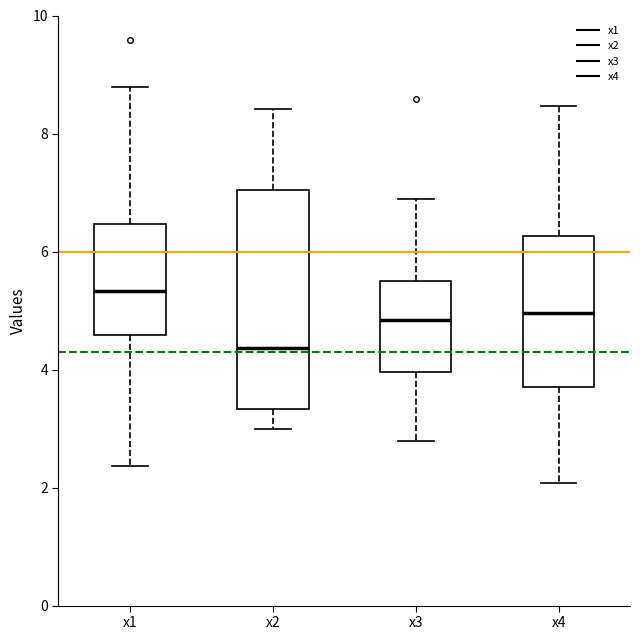

Reading left to right, transcribe this box plot: for each box, give where its median line is, the range the box spans, and where its two whiskers end, as read against the y-axis. The values are not printed on the chart, so give them approximately, as read against the axis.

x1: median 5.4, box 4.6 to 6.4, whiskers 2.4 to 8.8
x2: median 4.4, box 3.4 to 7.0, whiskers 3.0 to 8.4
x3: median 4.8, box 4.0 to 5.4, whiskers 2.8 to 6.8
x4: median 5.0, box 3.6 to 6.2, whiskers 2.0 to 8.4